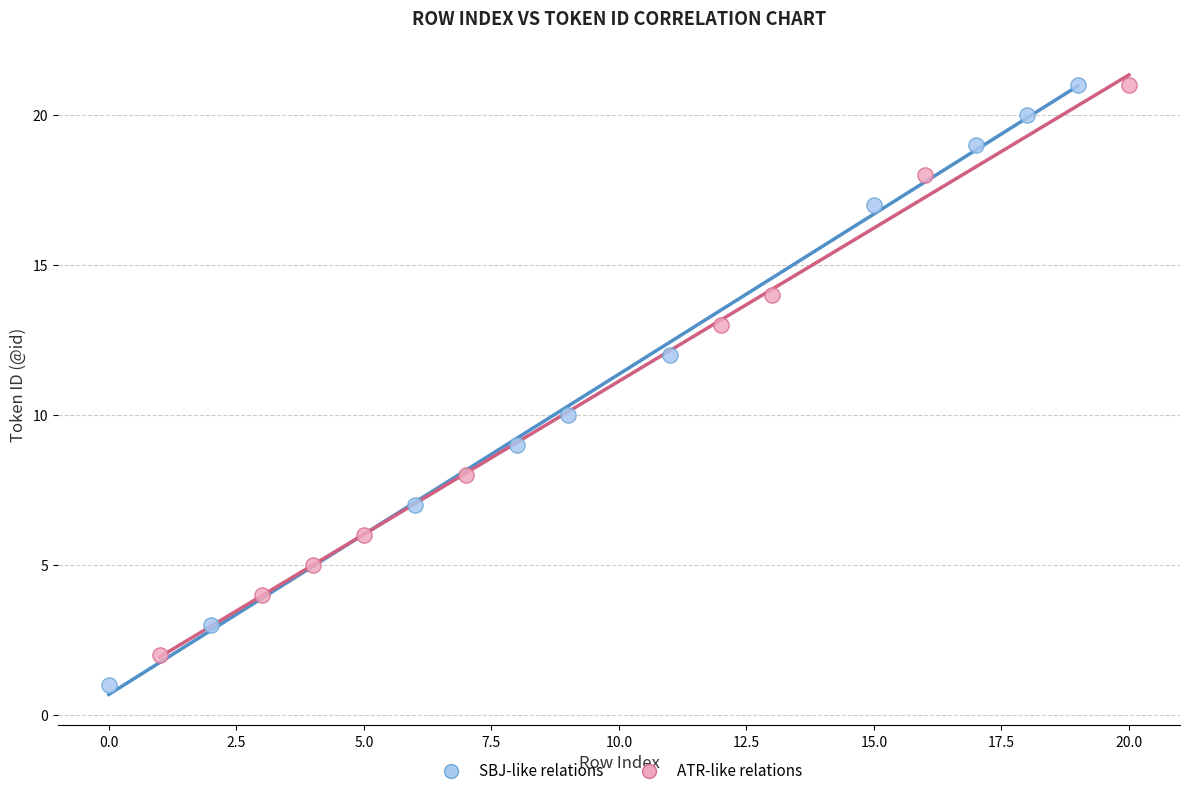

Which series reaches the minimum Y coordinate?

SBJ-like relations